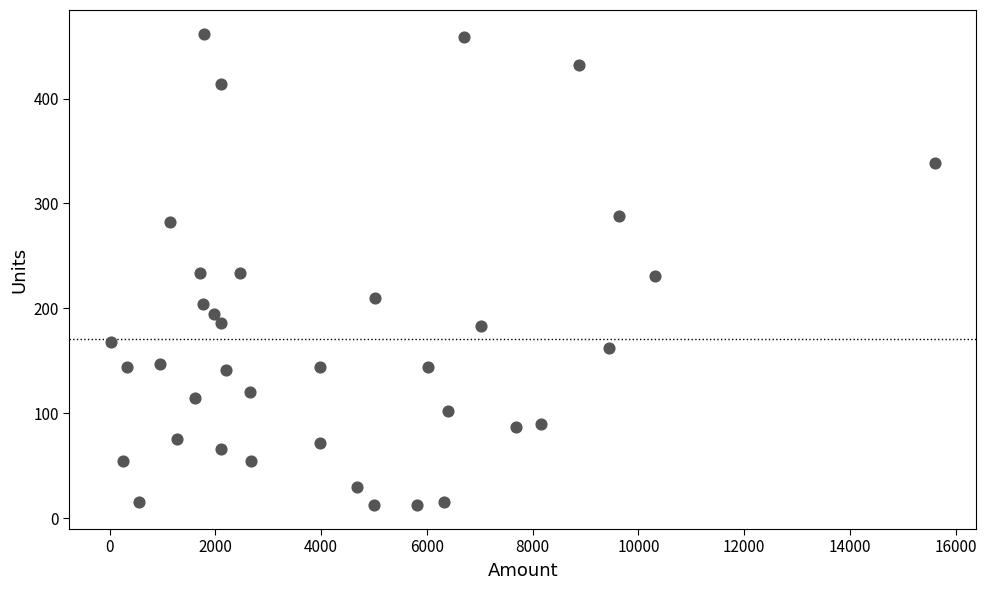

What is the range of X values (max minus min)?

15589